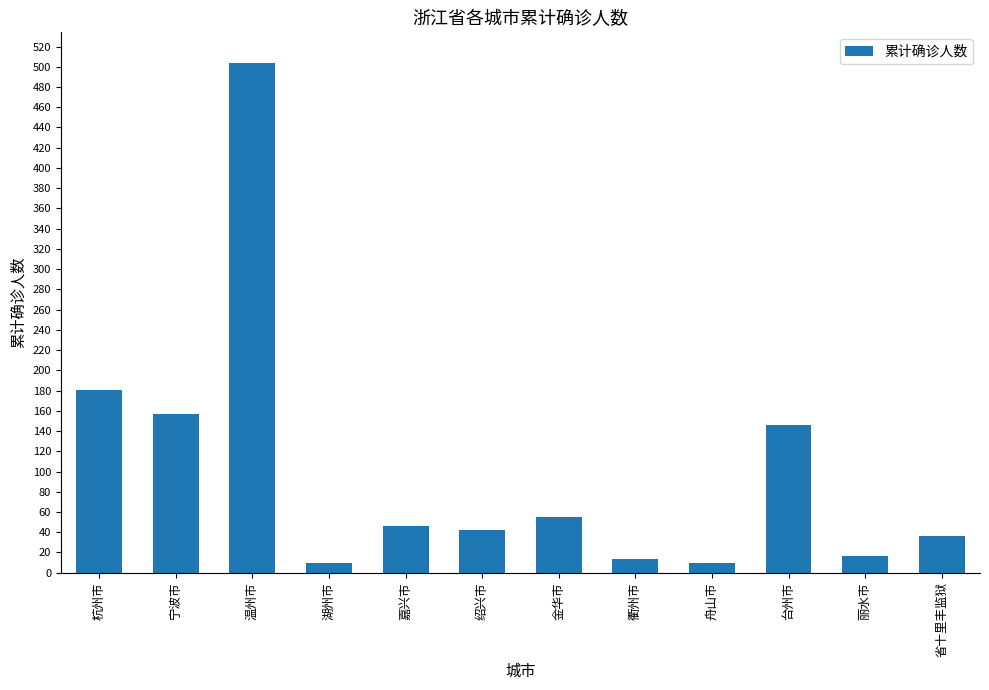

What is the value of the 6th bar from the left?

42